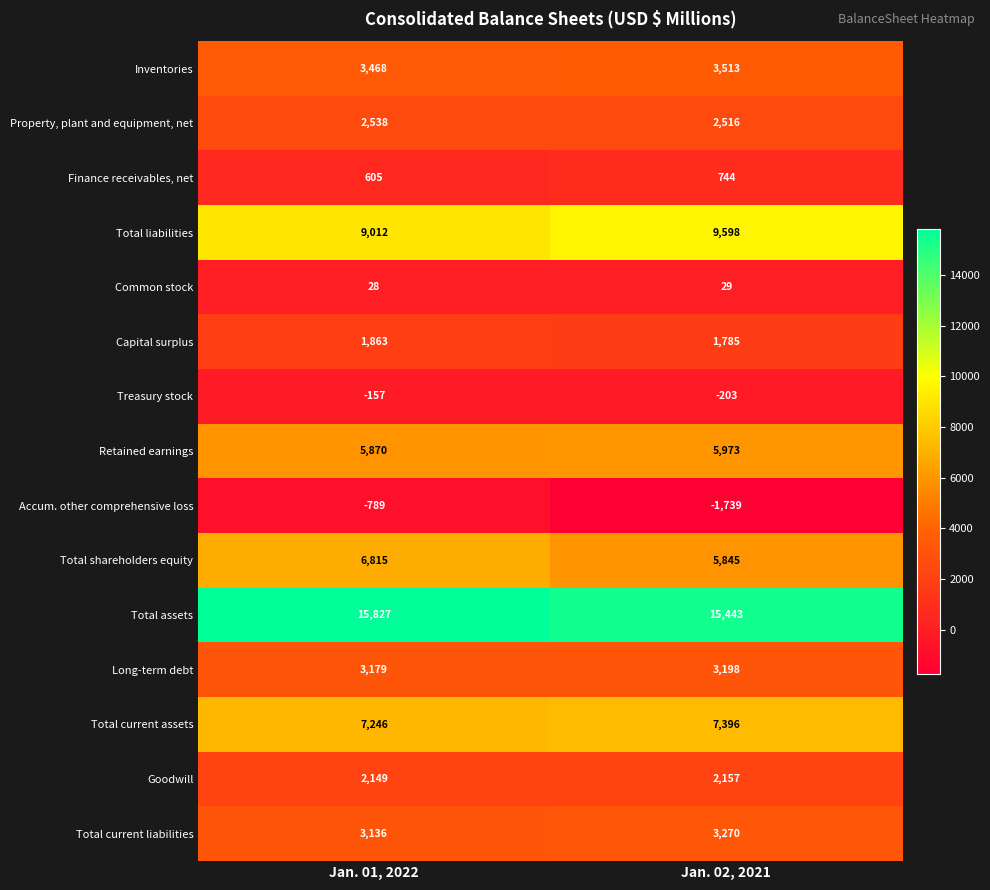

Is it true that Total current assets equals 7396 at Jan. 02, 2021?

True